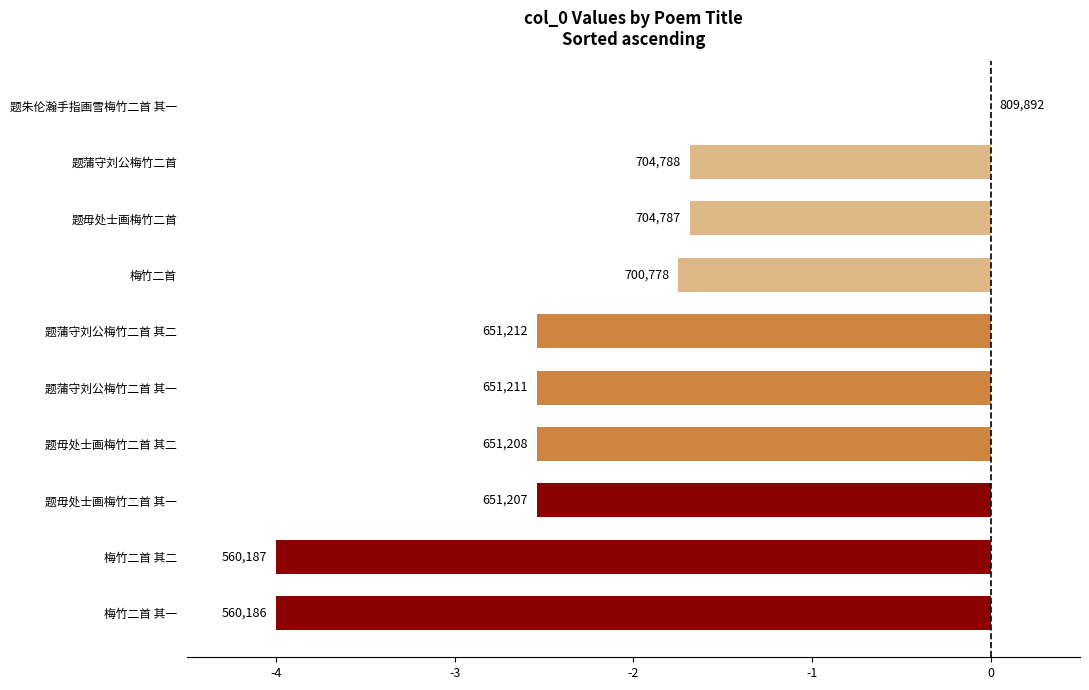

What is the minimum value shown in the chart?

-4.0